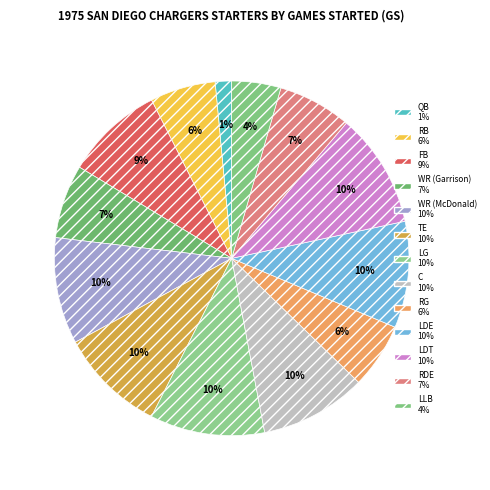

Is there a majority slice in this chart?

No